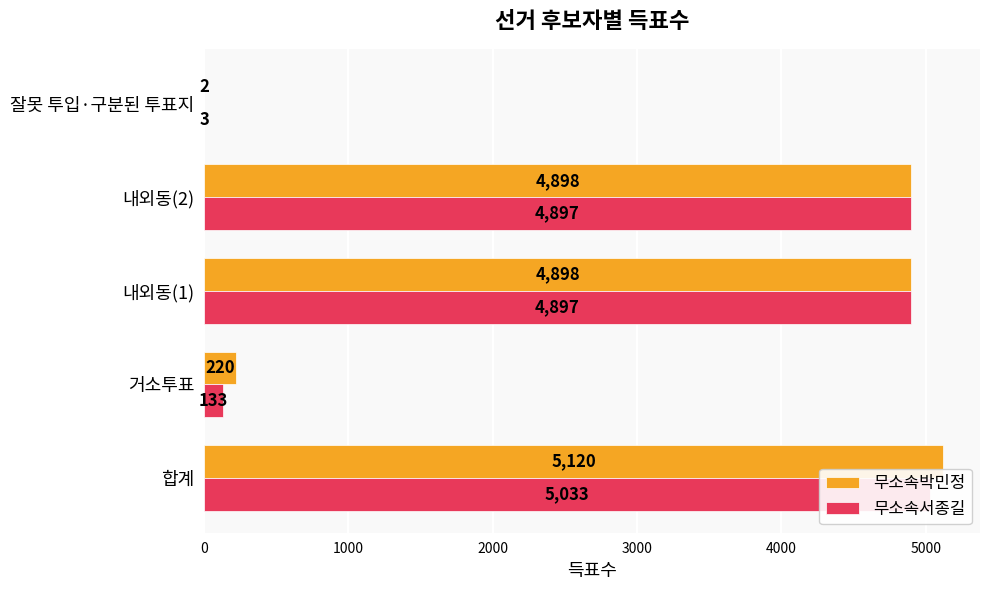

Which has a higher value, 3000 or 4000?

3000